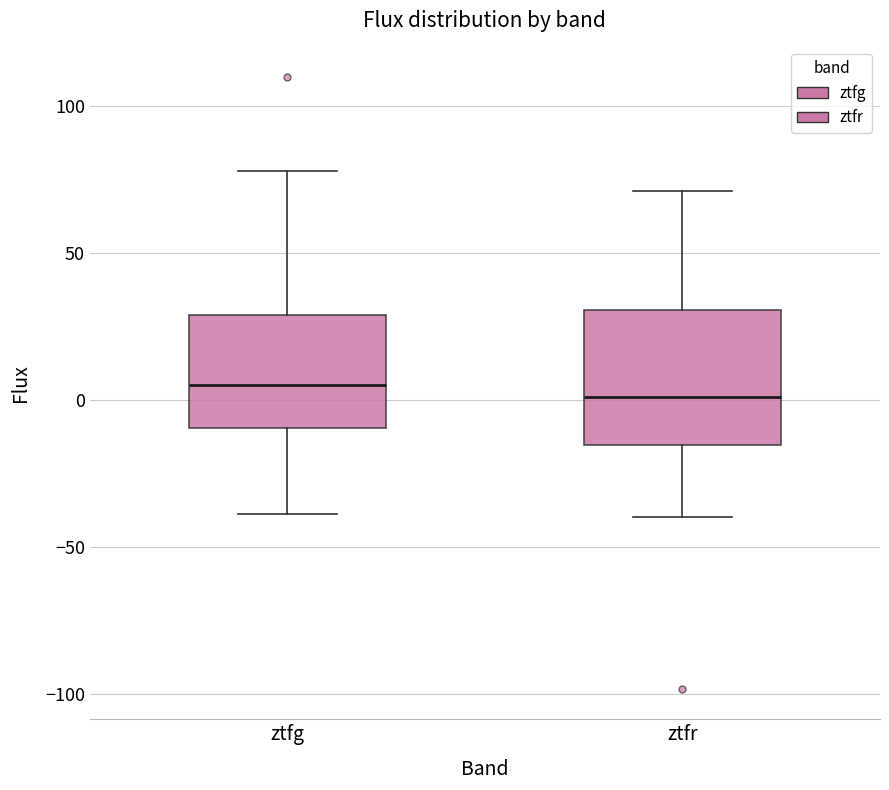

Where does the upper whisker of the box for ztfr end on the y-axis? The values are not printed on the chart, so give them approximately, as read against the axis.

70